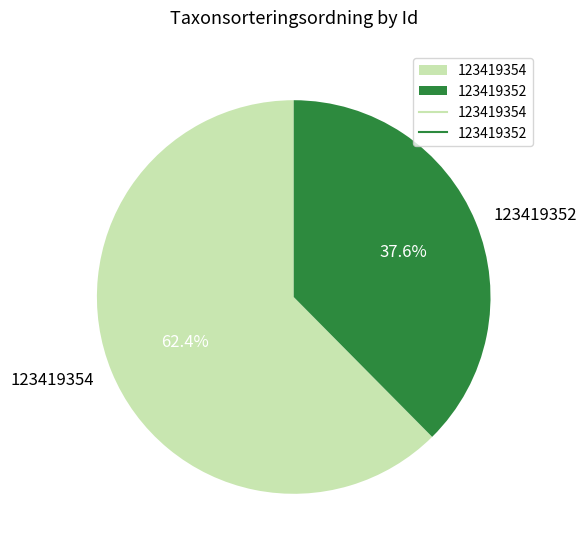

How much of the chart is everything except 123419354?

37.6%